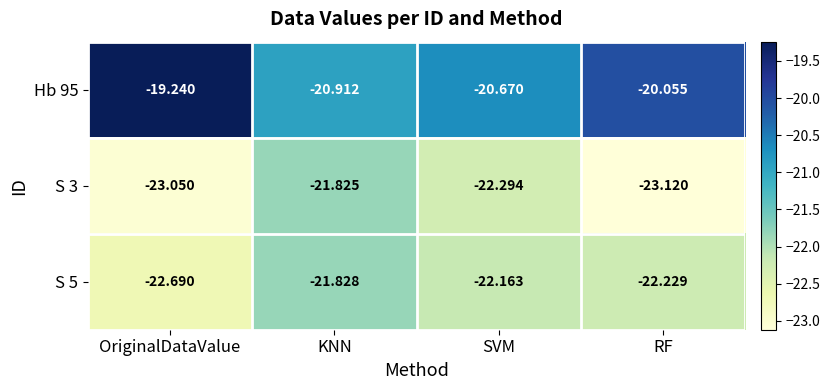

How many series are shown in this chart?

3